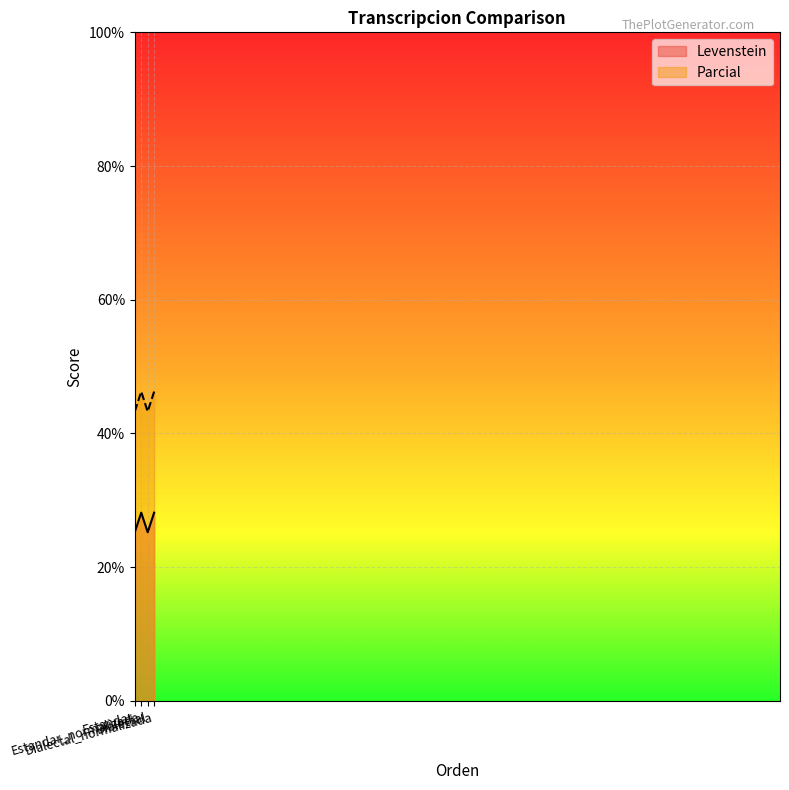

How many interior local peaks does the Parcial series have?

1